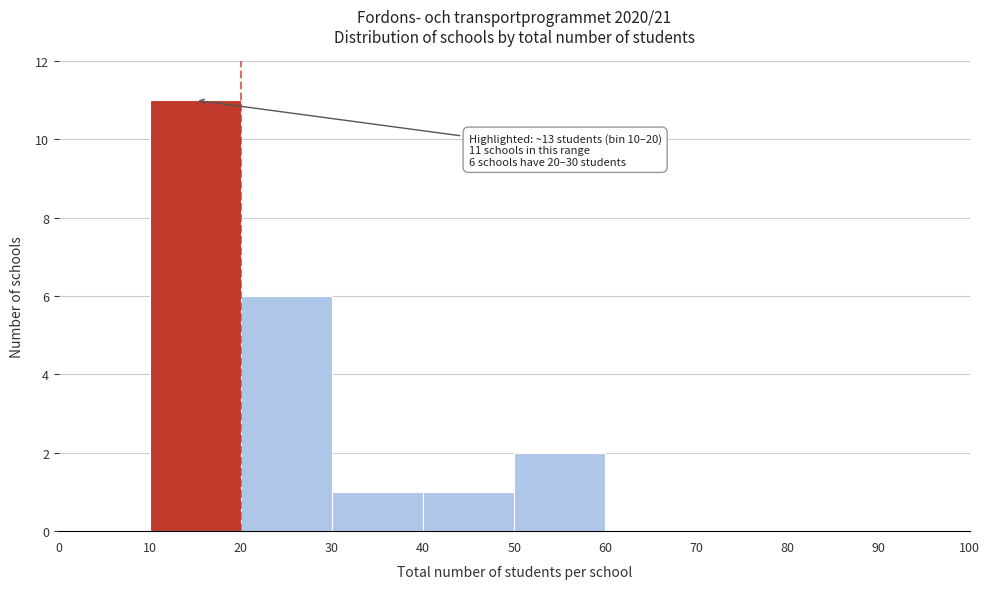

Which range on the x-axis has the tallest bar?

10 to 20